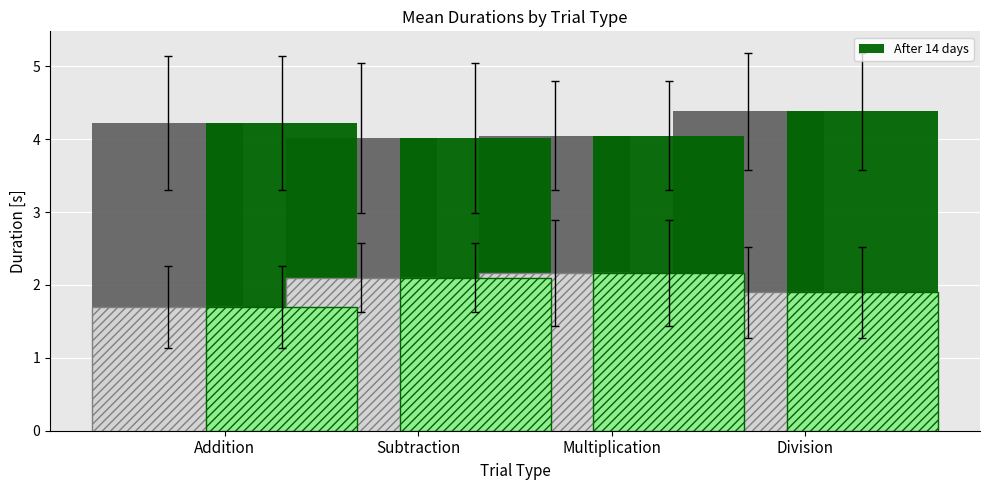

List the labels in order of value, largest first.

Division, Addition, Multiplication, Subtraction